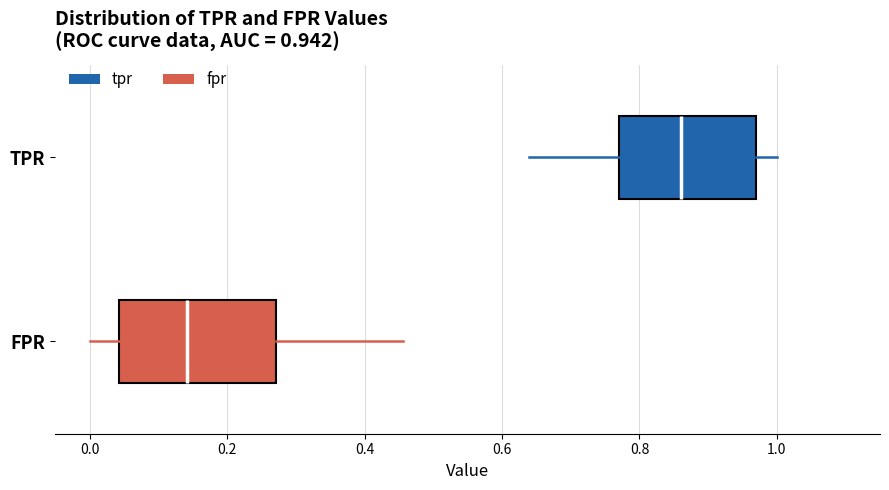

Comparing the boxes themselves (not the whiskers), which one is the widest?

FPR